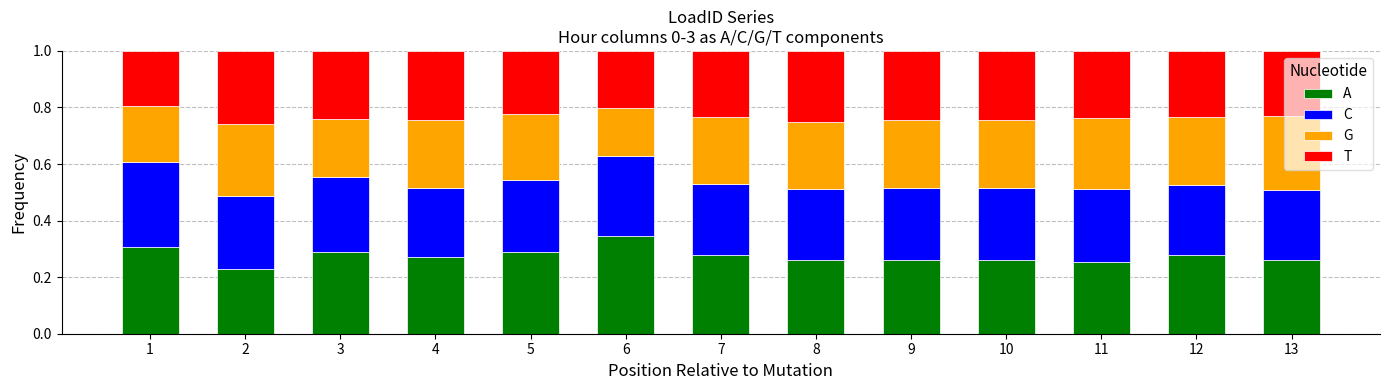

What are all the series names shown in the legend?

A, C, G, T